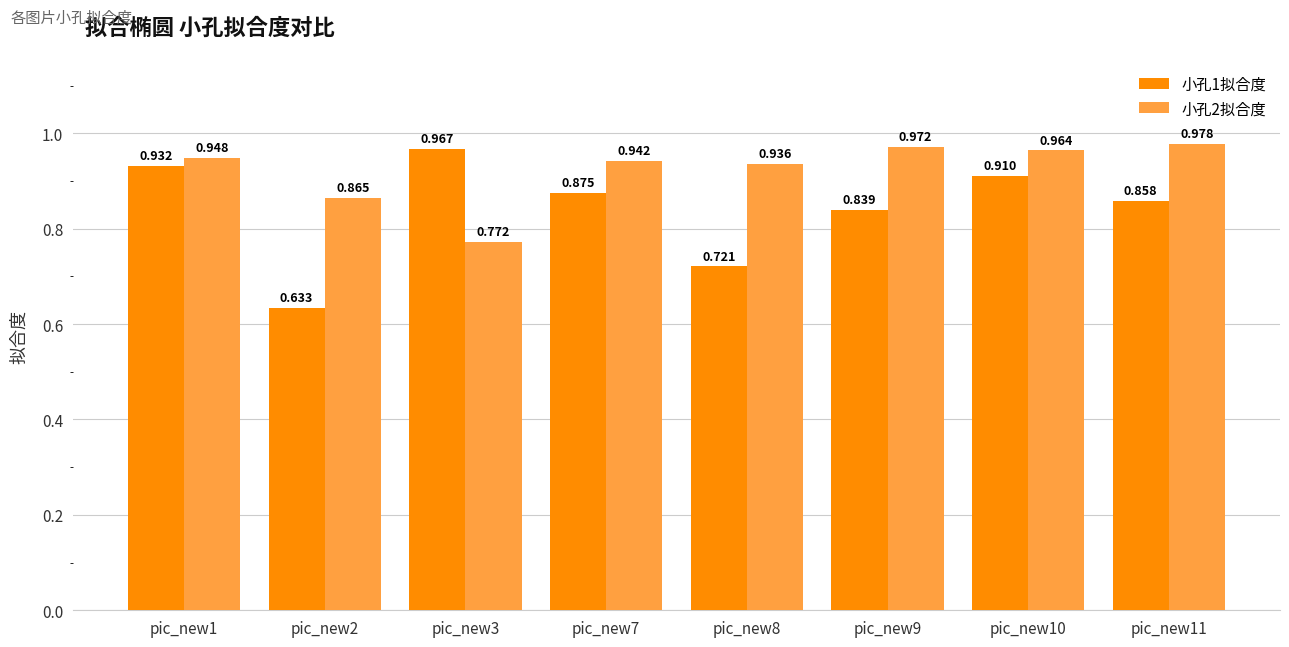

Rank the series by their maximum value, from lowest to highest.

小孔1拟合度, 小孔2拟合度